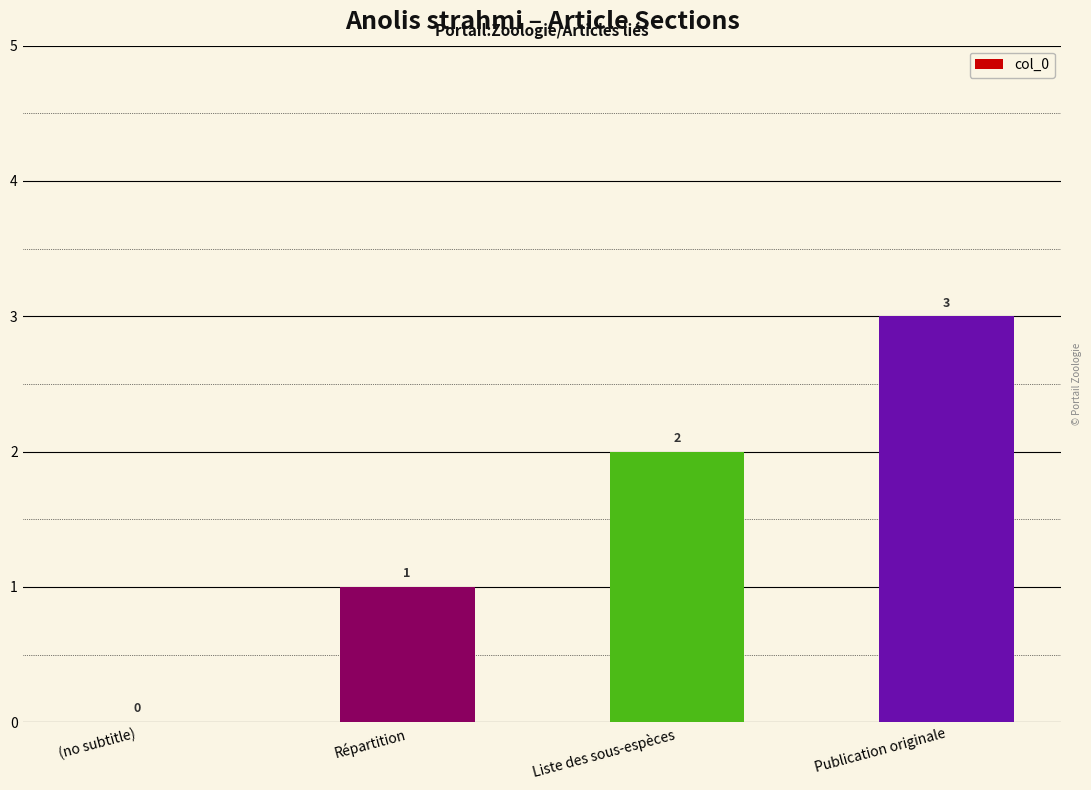

What is the difference between the values at Liste des sous-espèces and (no subtitle)?

2